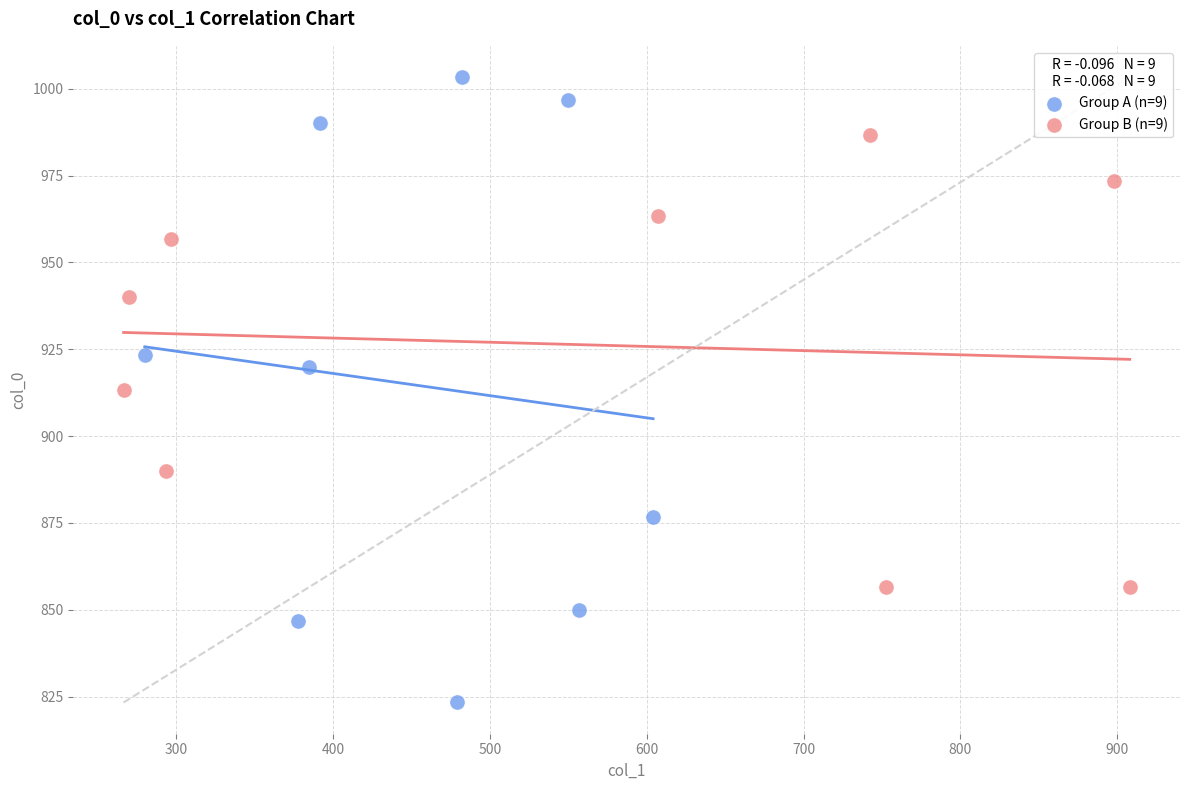

Which series reaches the minimum Y coordinate?

Group A (n=9)